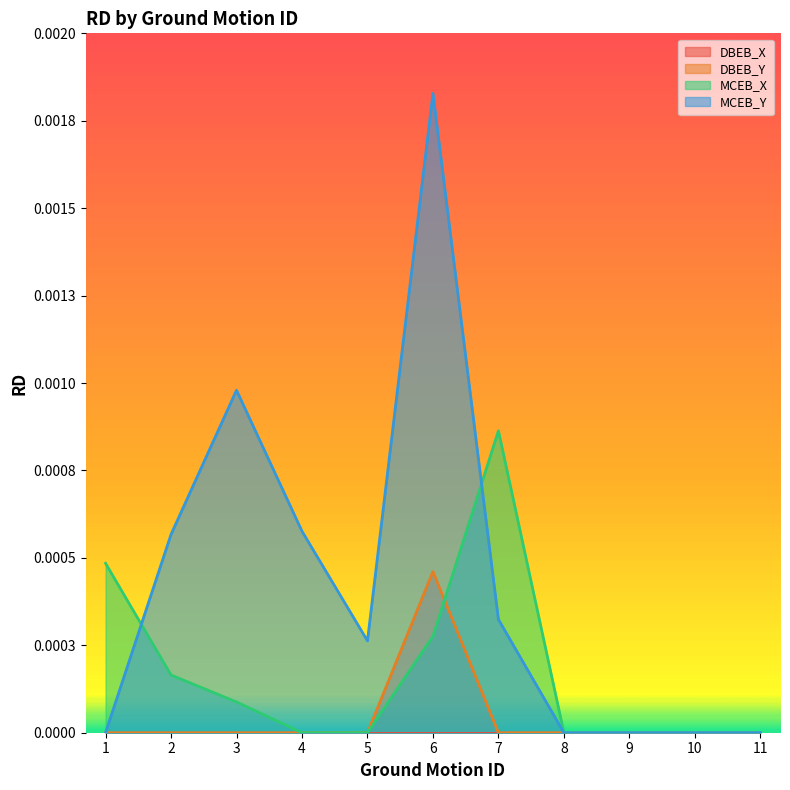

True or false: DBEB_Y and MCEB_Y cross at least once.

False